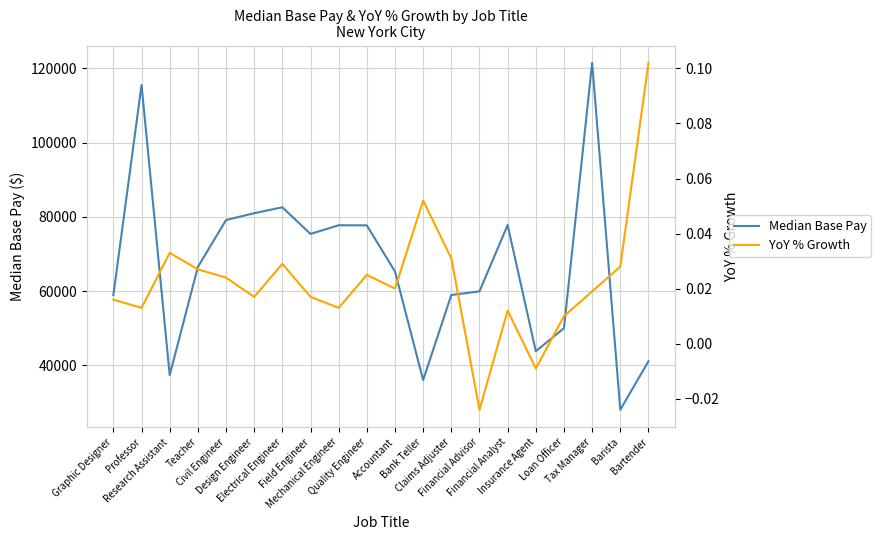

How many interior local valleys does the Median Base Pay series have?

5